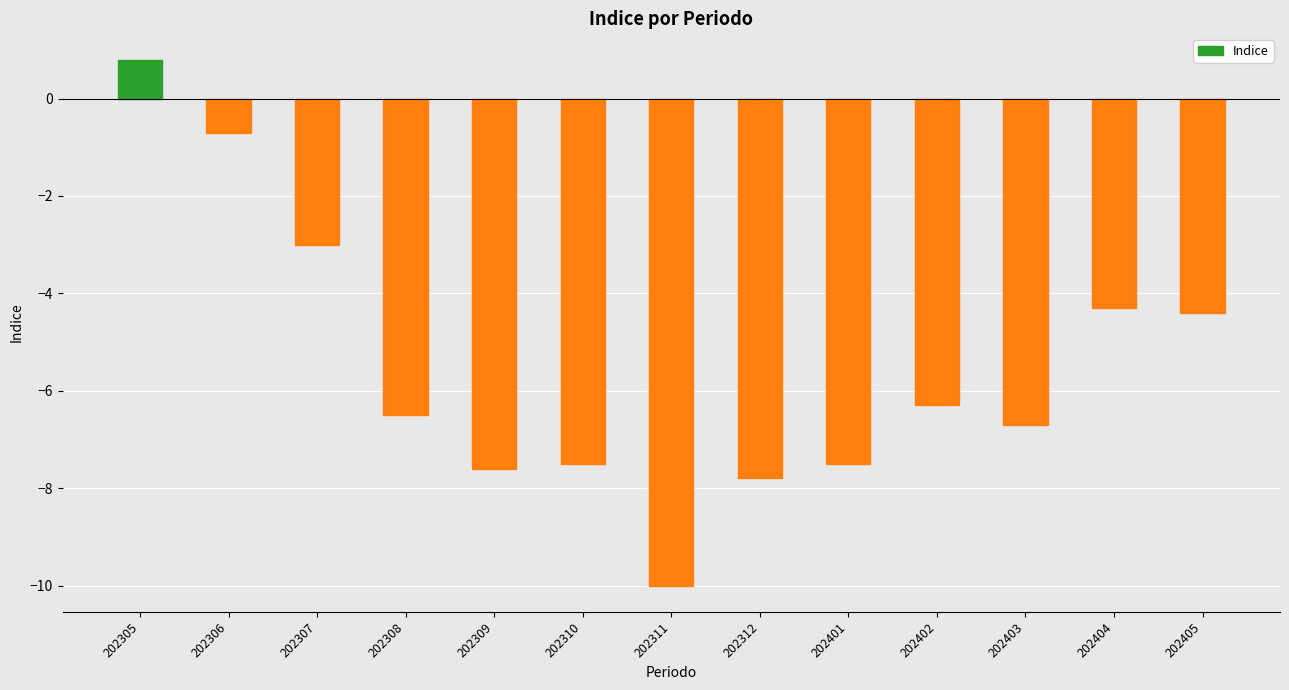

At which category does the chart reach its minimum across all series?

202311